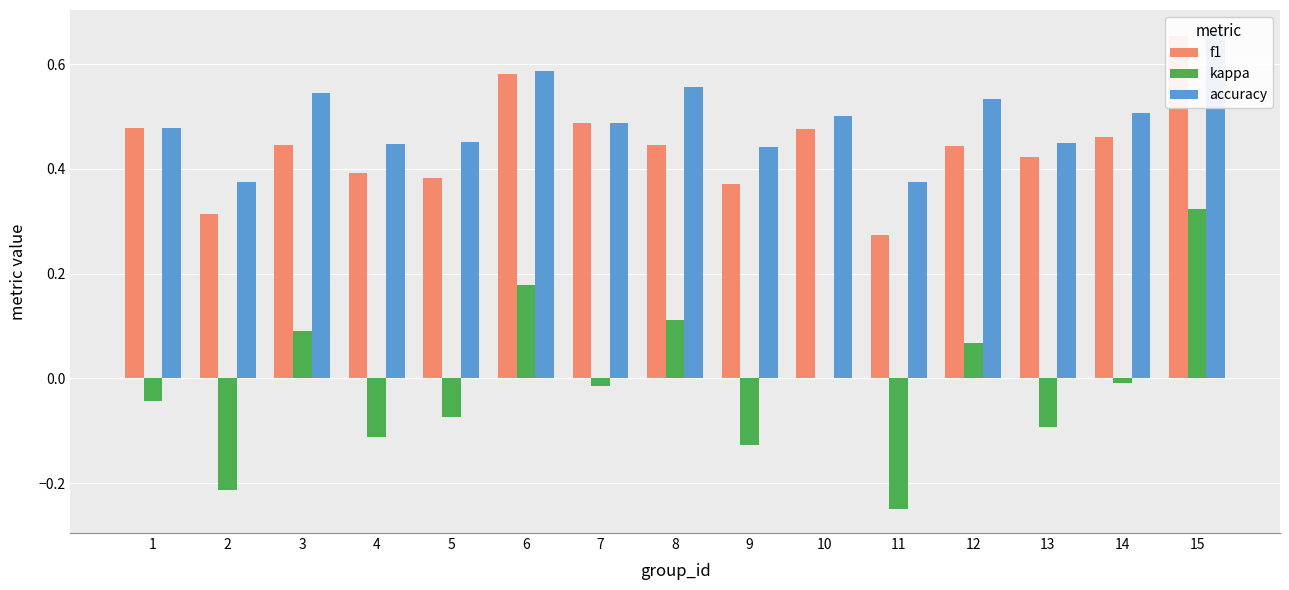

Reading left to right, list all the values displayed in this chart.

f1: 0.5	0.3	0.4	0.4	0.4	0.6	0.5	0.4	0.4	0.5	0.3	0.4	0.4	0.5	0.7
kappa: -0.0	-0.2	0.1	-0.1	-0.1	0.2	-0.0	0.1	-0.1	0.0	-0.2	0.1	-0.1	-0.0	0.3
accuracy: 0.5	0.4	0.5	0.4	0.5	0.6	0.5	0.6	0.4	0.5	0.4	0.5	0.4	0.5	0.7